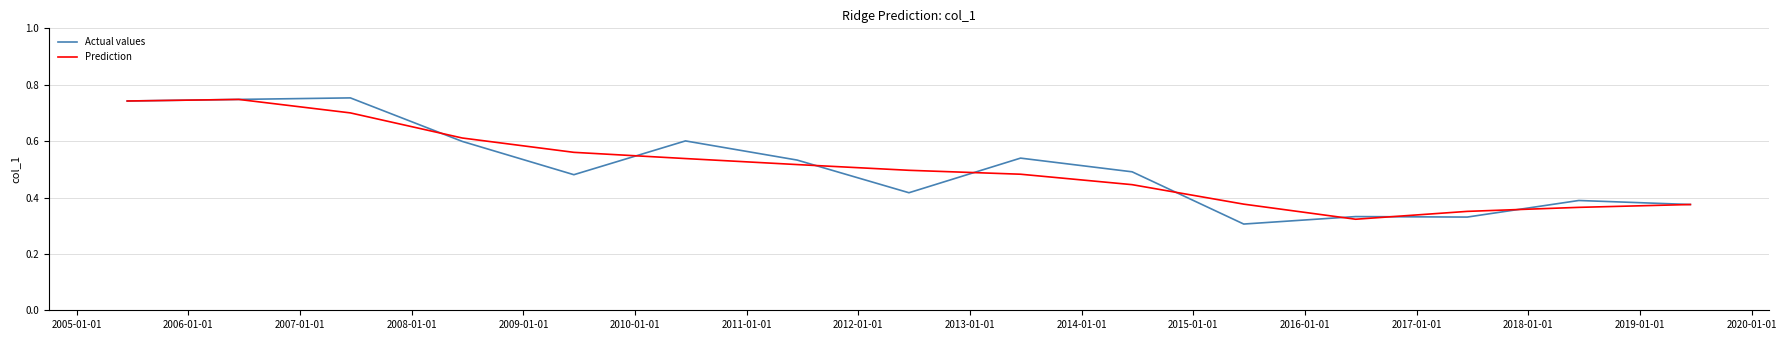

Which series has the largest range (max minus min)?

Actual values